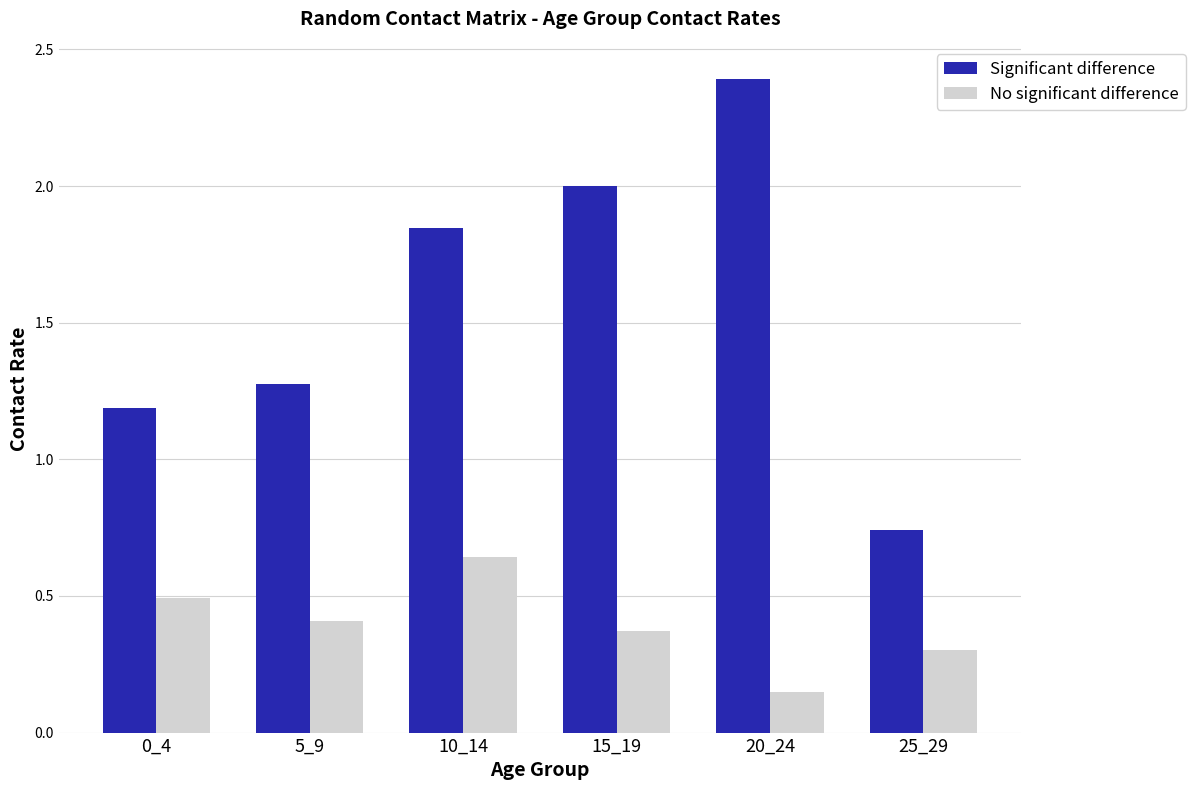

At which category is the sum across all series the highest?

20_24